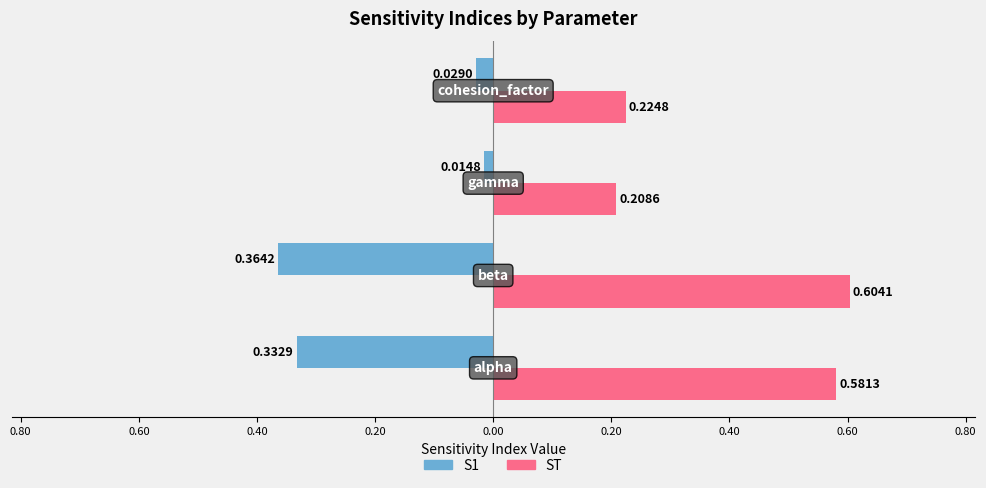

What are all the series names shown in the legend?

S1, ST